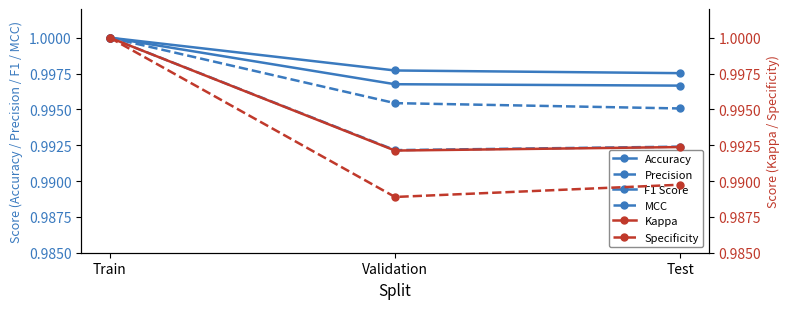

What are all the series names shown in the legend?

Accuracy, Precision, F1 Score, MCC, Kappa, Specificity